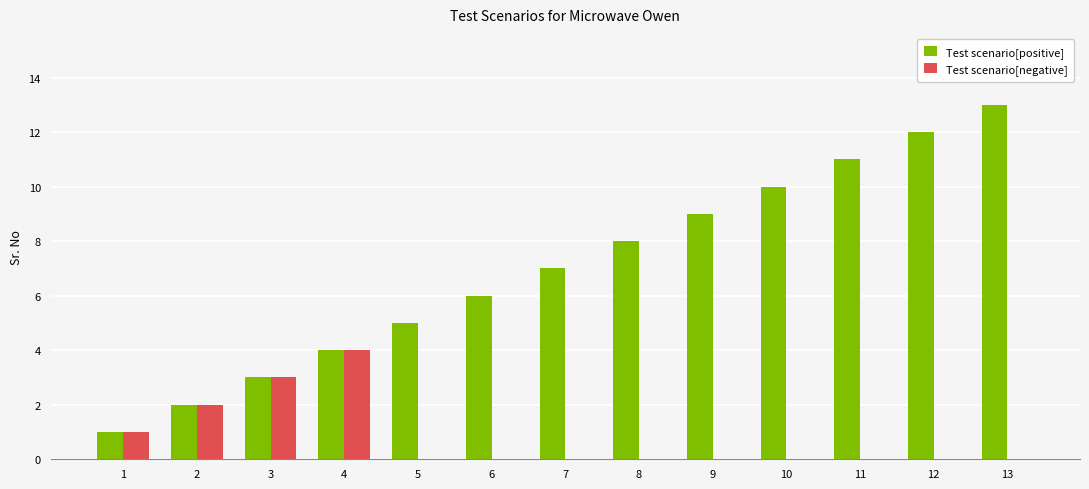

What are all the series names shown in the legend?

Test scenario[positive], Test scenario[negative]